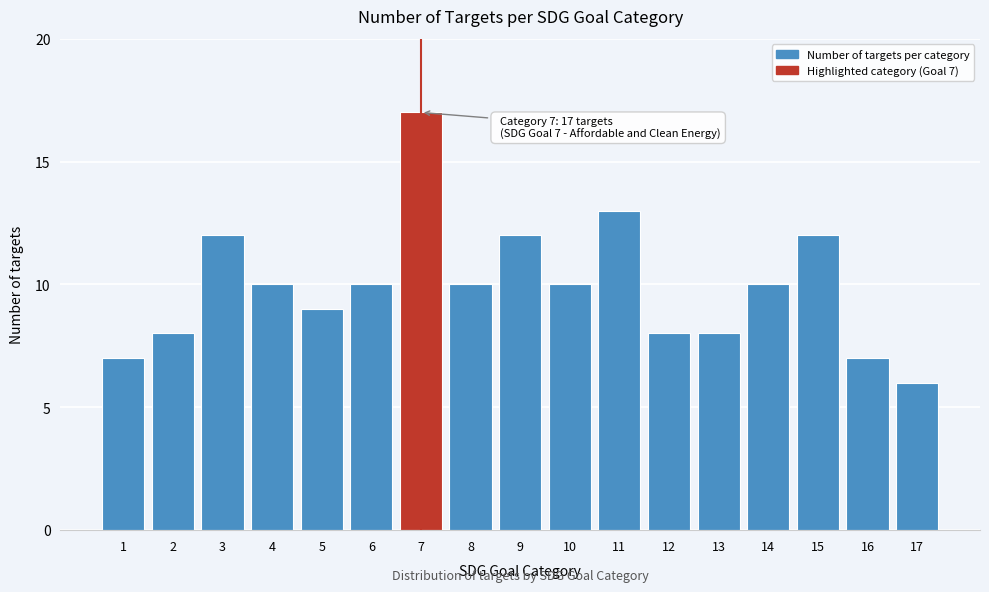

Reading right to left, transcribe all the data shown in this chart.

6	7	12	10	8	8	13	10	12	10	17	10	9	10	12	8	7